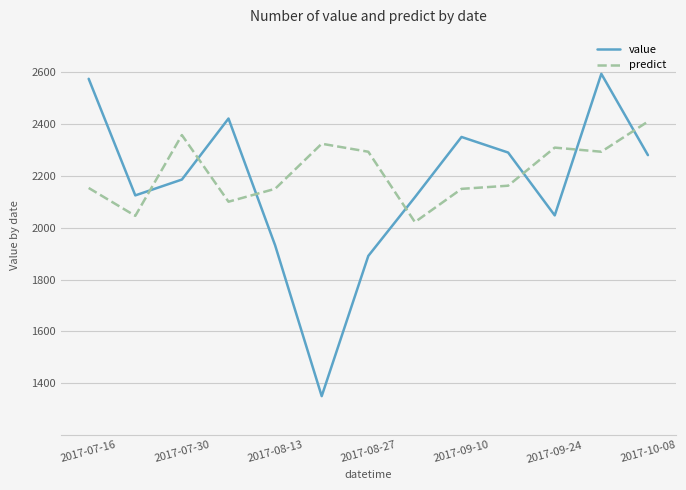

Which series has the largest total across all categories?

predict